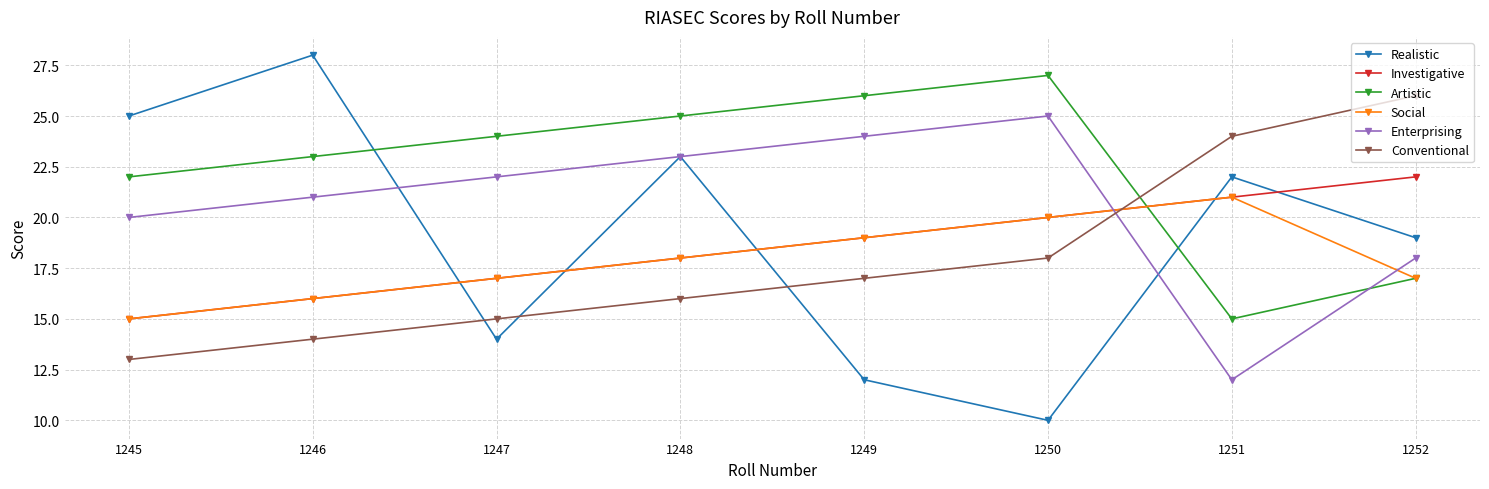

In Artistic, how many points are higher than both neighbors (excluding endpoints)?

1